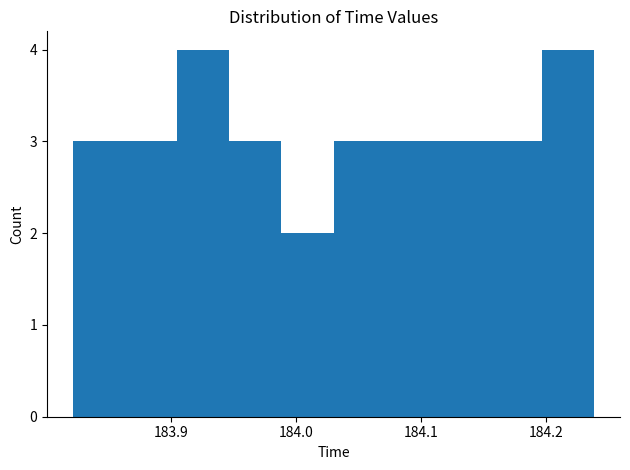

Reading left to right, list every bar in this chart as the range it spans on the x-axis followed by its height. Neither the bar edges nor the heights are printed on the chart, so give them approximately, as read against the axes.

183.82 to 183.86: 3
183.86 to 183.90: 3
183.90 to 183.95: 4
183.95 to 183.99: 3
183.99 to 184.03: 2
184.03 to 184.07: 3
184.07 to 184.11: 3
184.11 to 184.15: 3
184.15 to 184.20: 3
184.20 to 184.24: 4